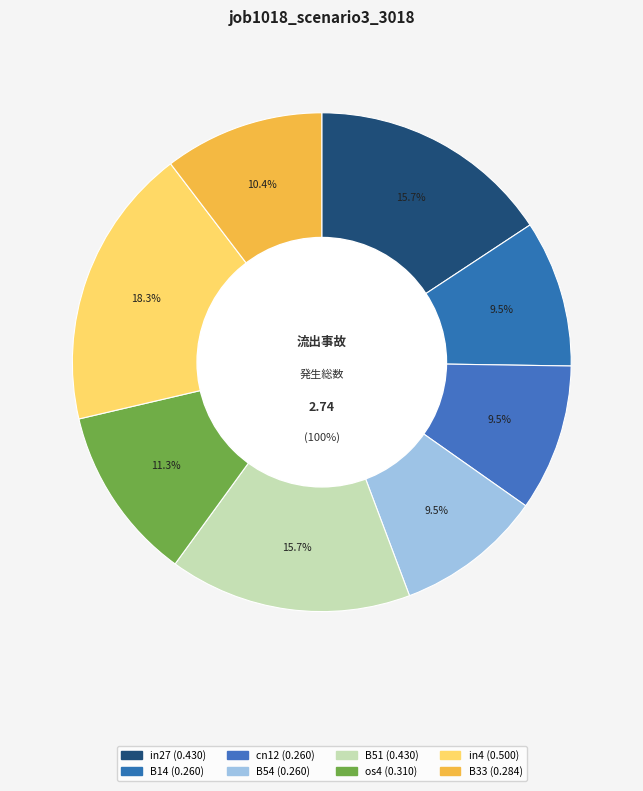

To the nearest percent, what is the average slice percentage?

12%